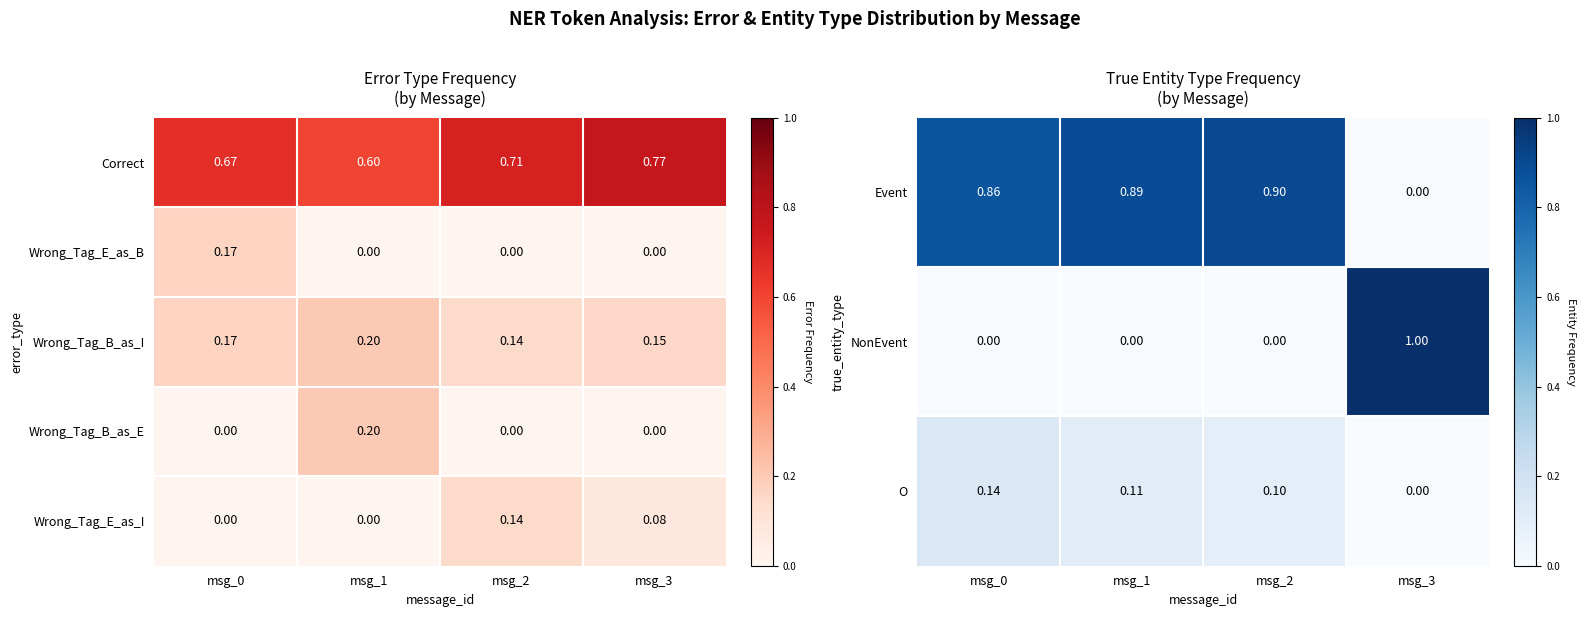

What is the difference between the maximum and minimum values in the Event series?

0.9